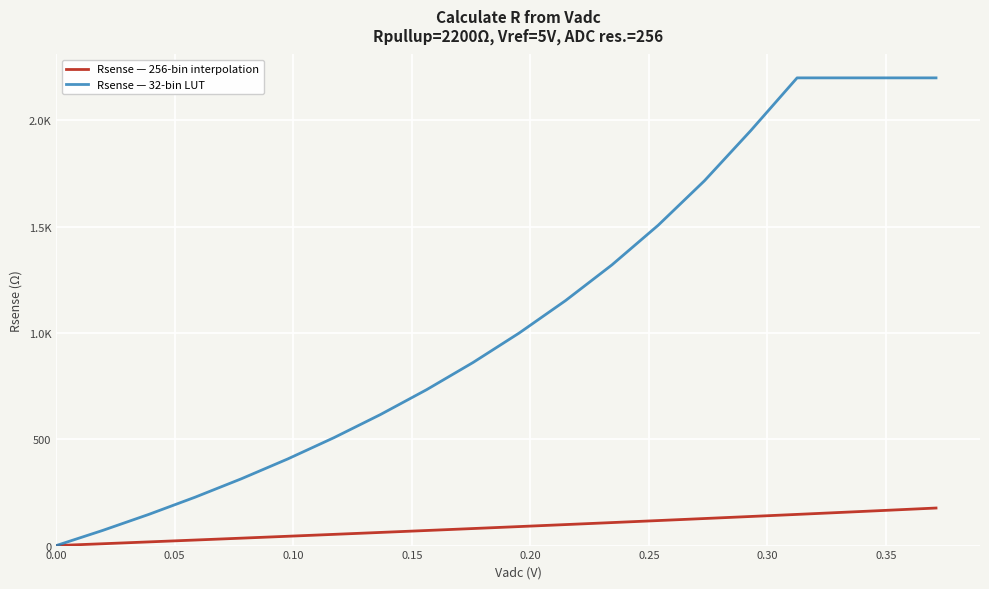

What are all the series names shown in the legend?

Rsense — 256-bin interpolation, Rsense — 32-bin LUT